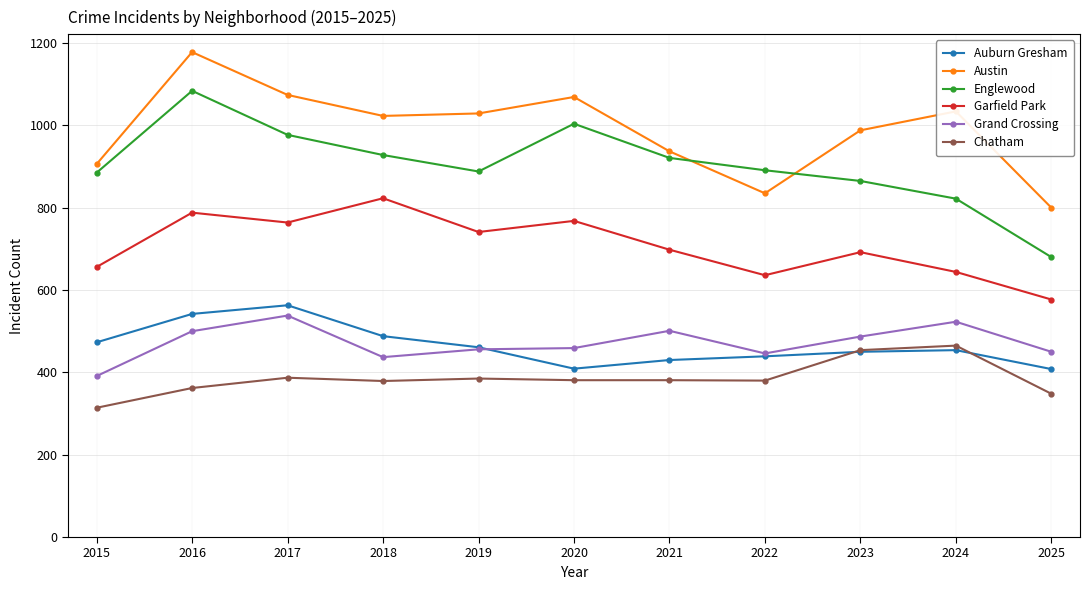

Count the number of categories in the chart.

11